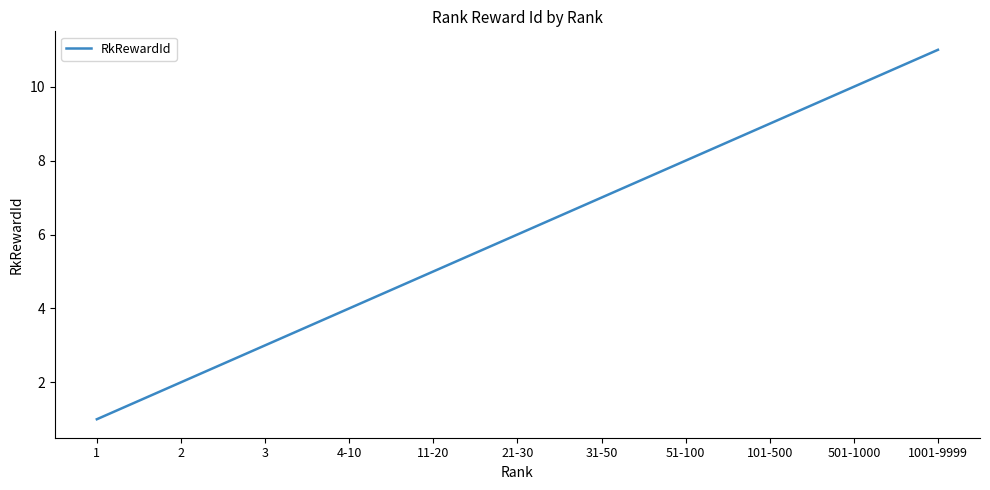

What position from the left is 21-30?

6